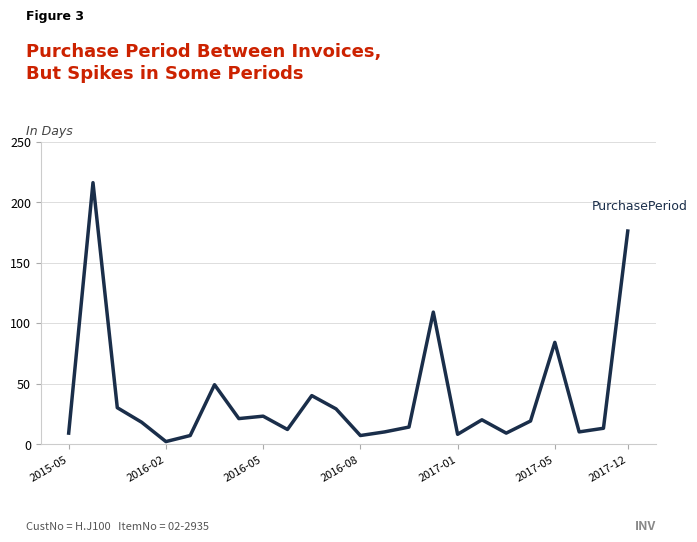

What is the difference between the maximum and minimum values?

214